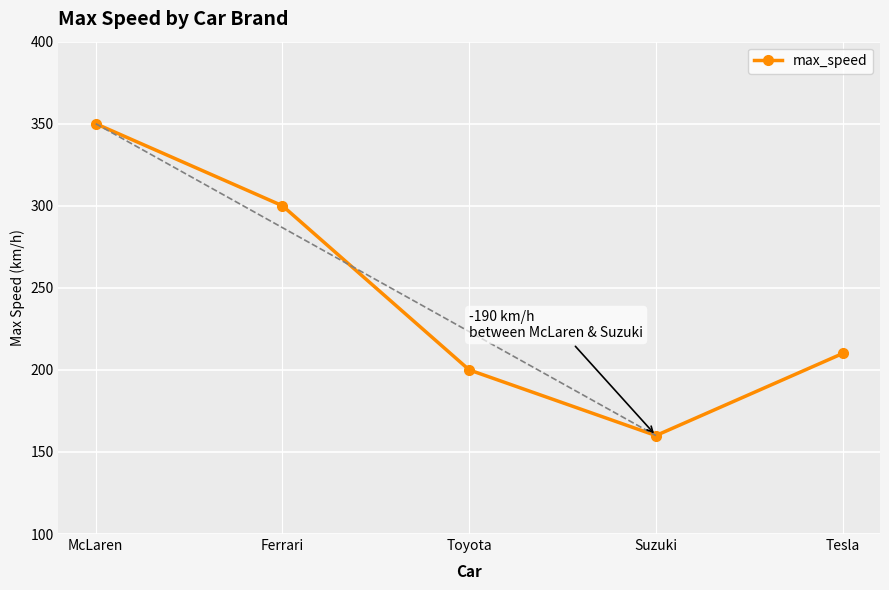

At which category does the data reach its first local valley?

Suzuki